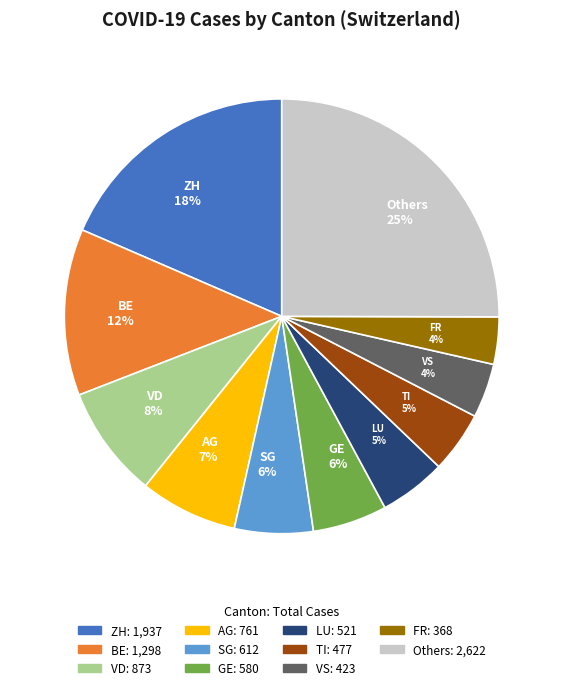

The AG slice represents 17% of the pie. True or false?

False